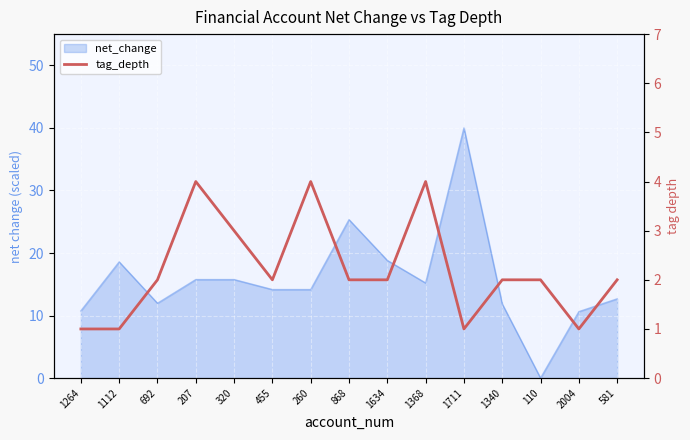

How many lines are shown in the chart?

1